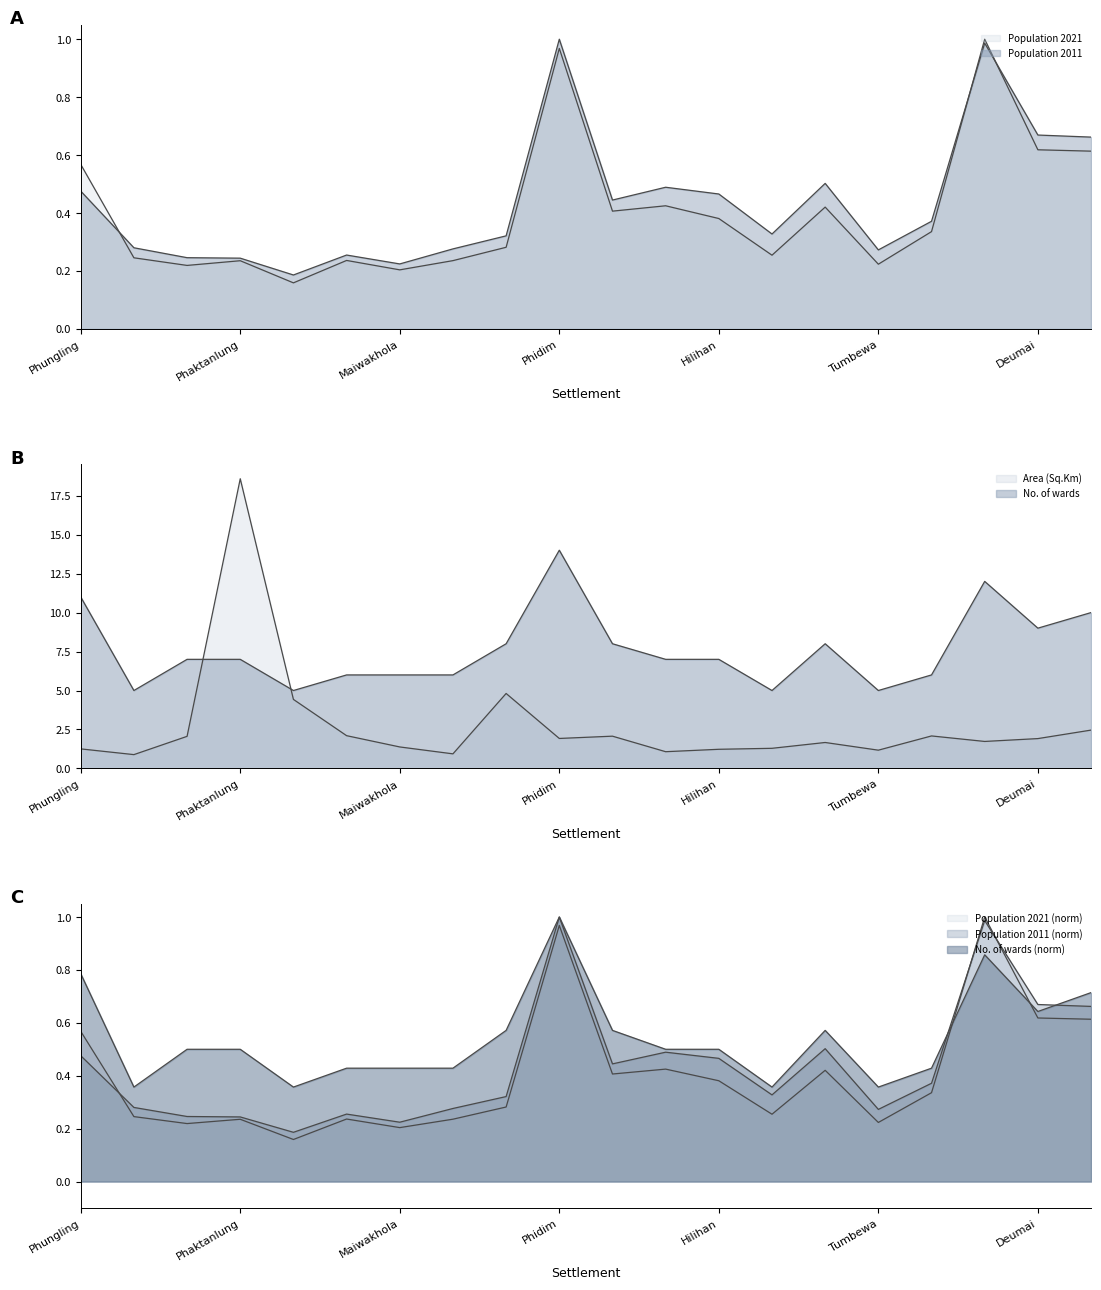

Between Population 2011 and 11, which series saw the biggest shift?

No. of wards